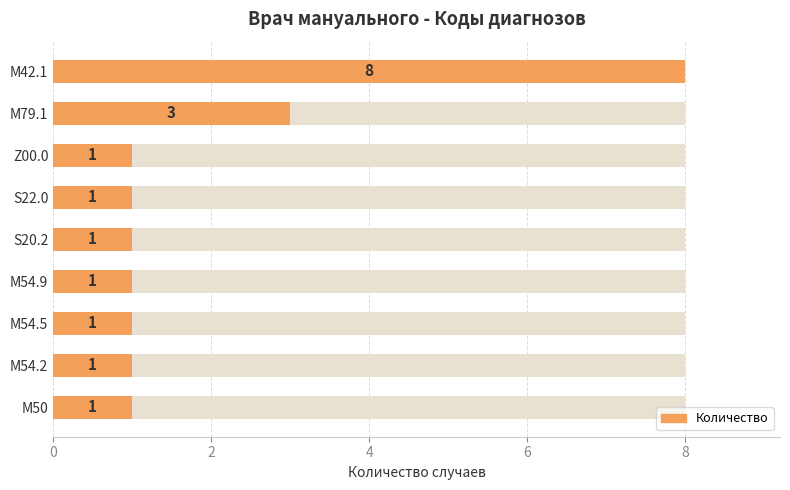

How many data points does each series have?

9